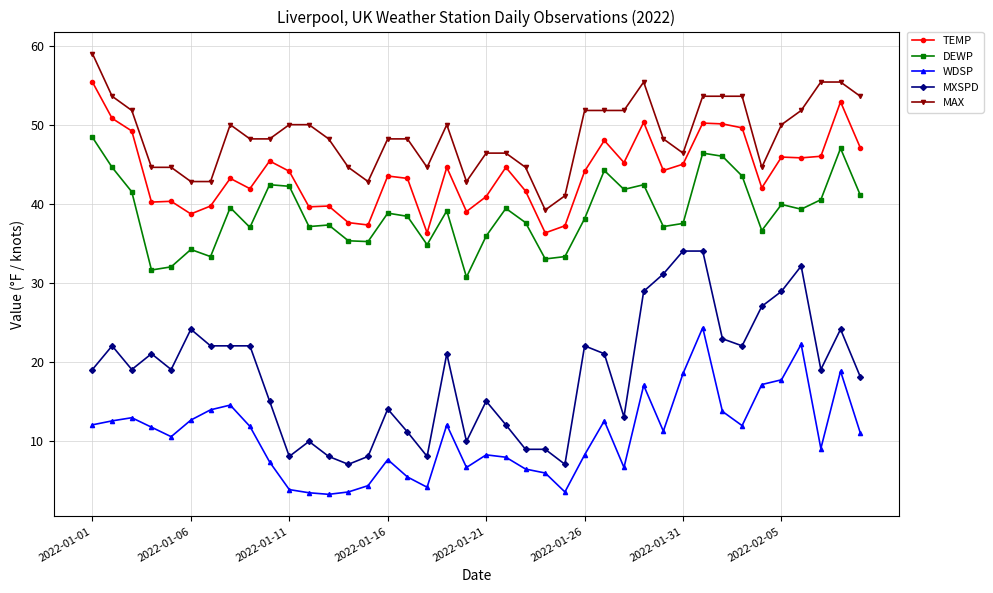

True or false: MAX and WDSP cross at least once.

False